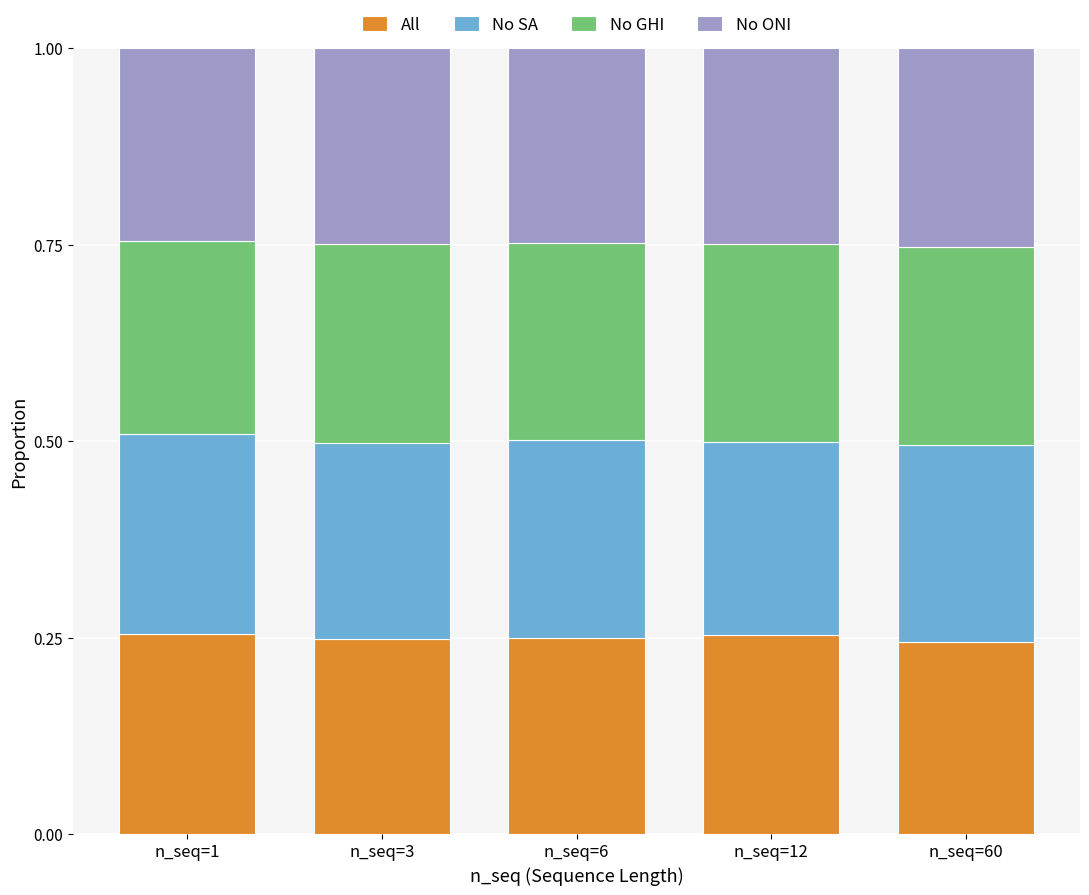

What is the total value across all series at n_seq=60?

1.0